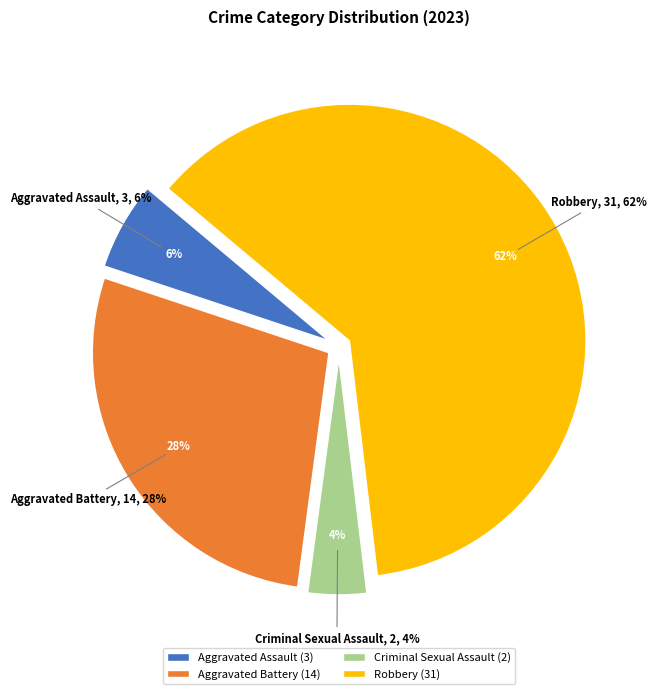

How many slices are in this pie chart?

4